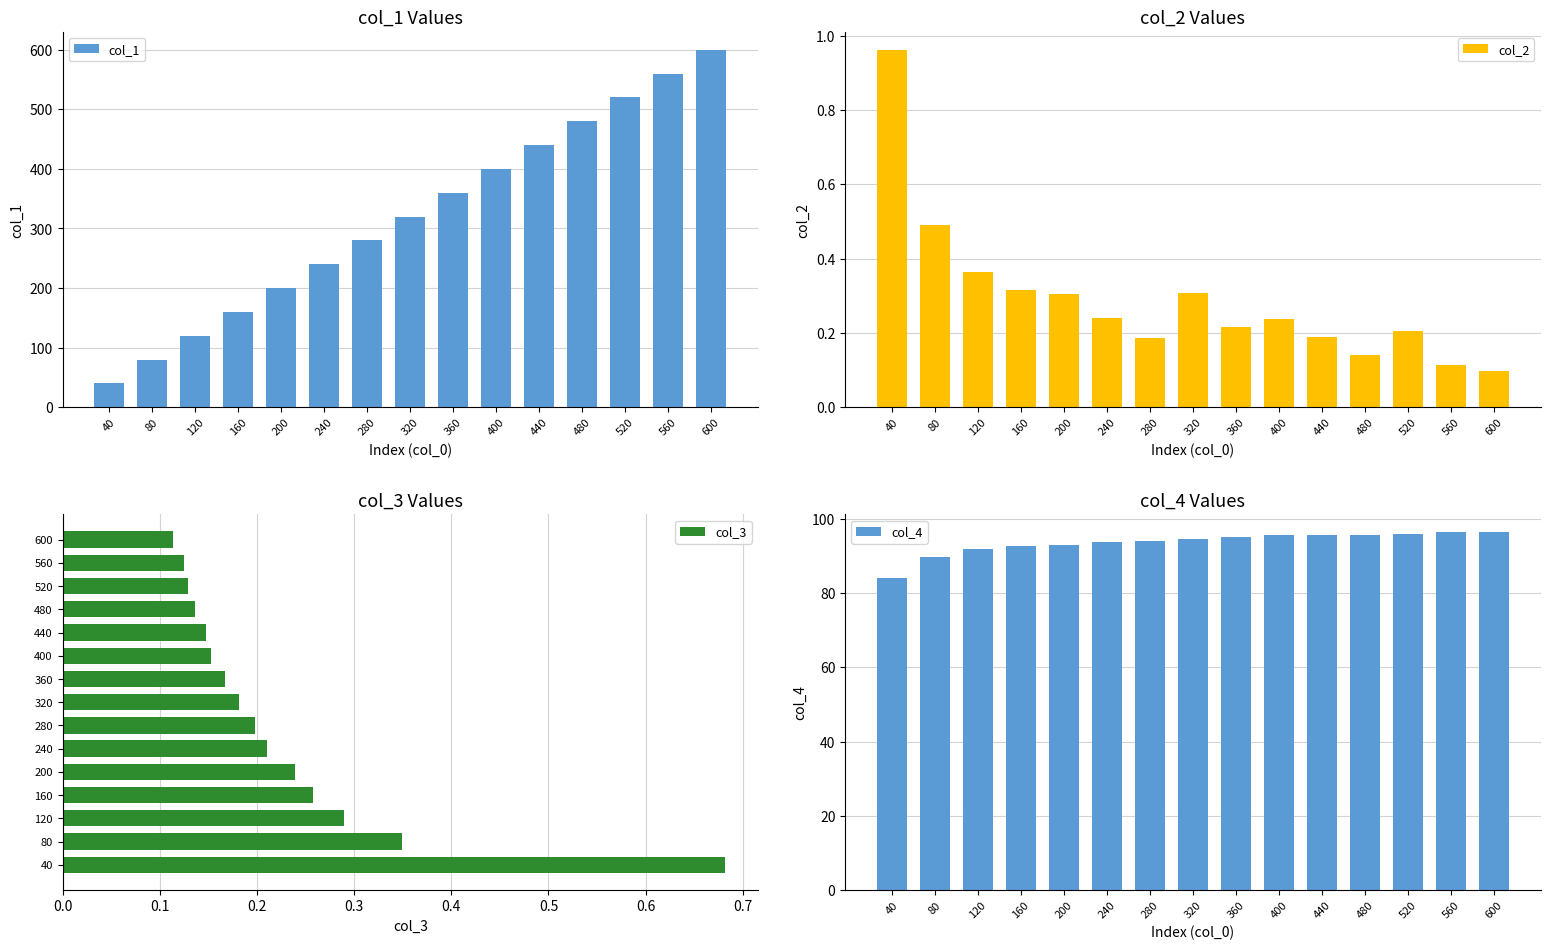

How many values in the col_4 series exceed 94?

9